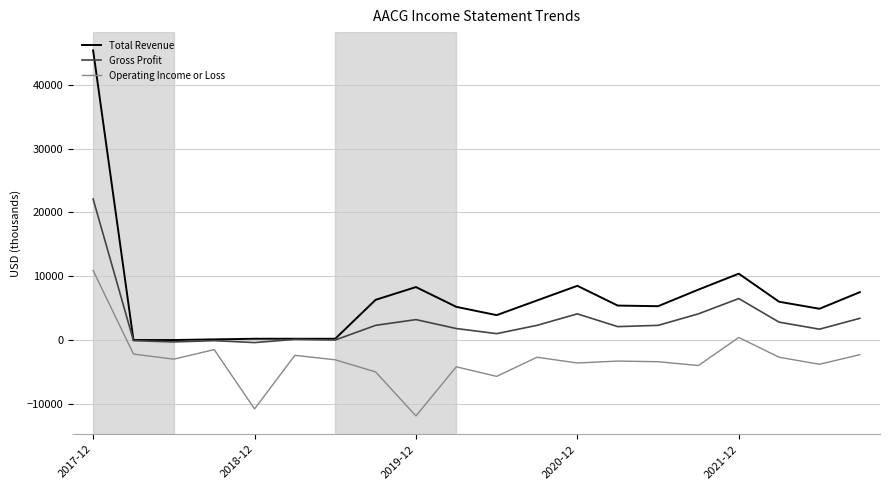

True or false: Total Revenue and Operating Income or Loss intersect in this chart.

False